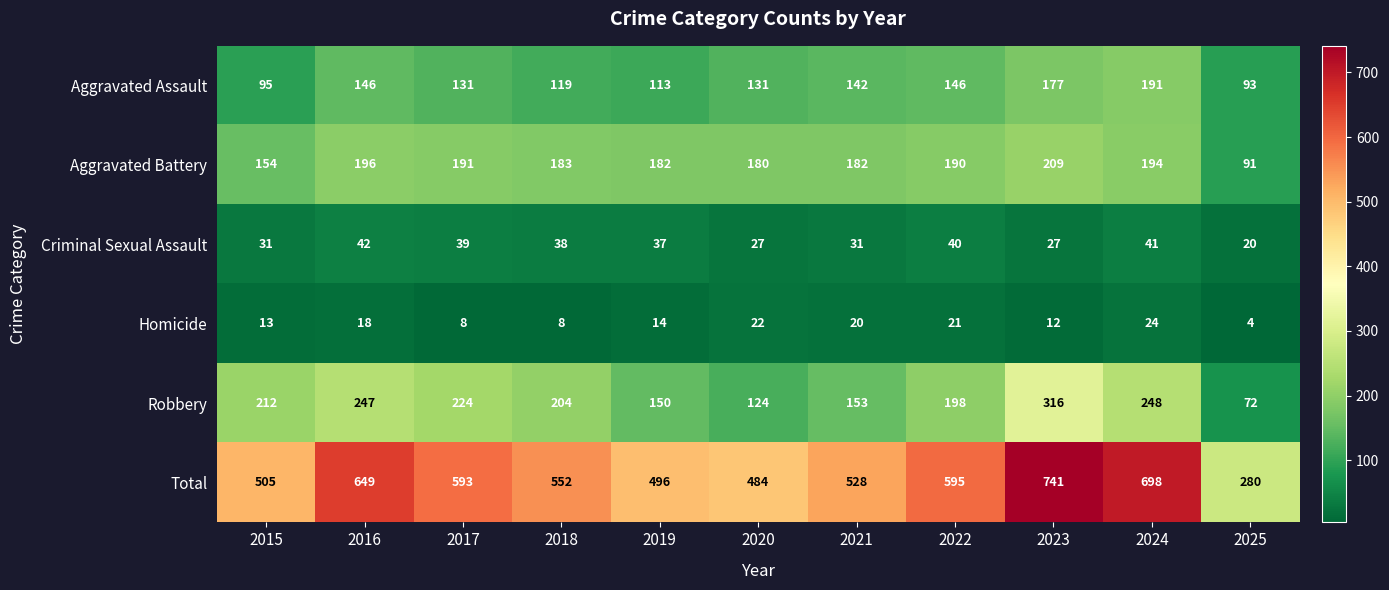

What is the sum of all Homicide values?

164